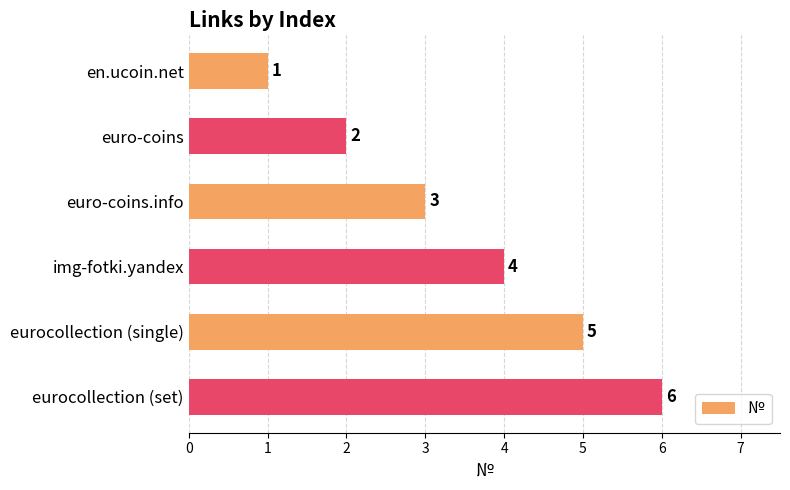

What is the ratio of the value at euro-coins to the value at eurocollection (set)?

0.3